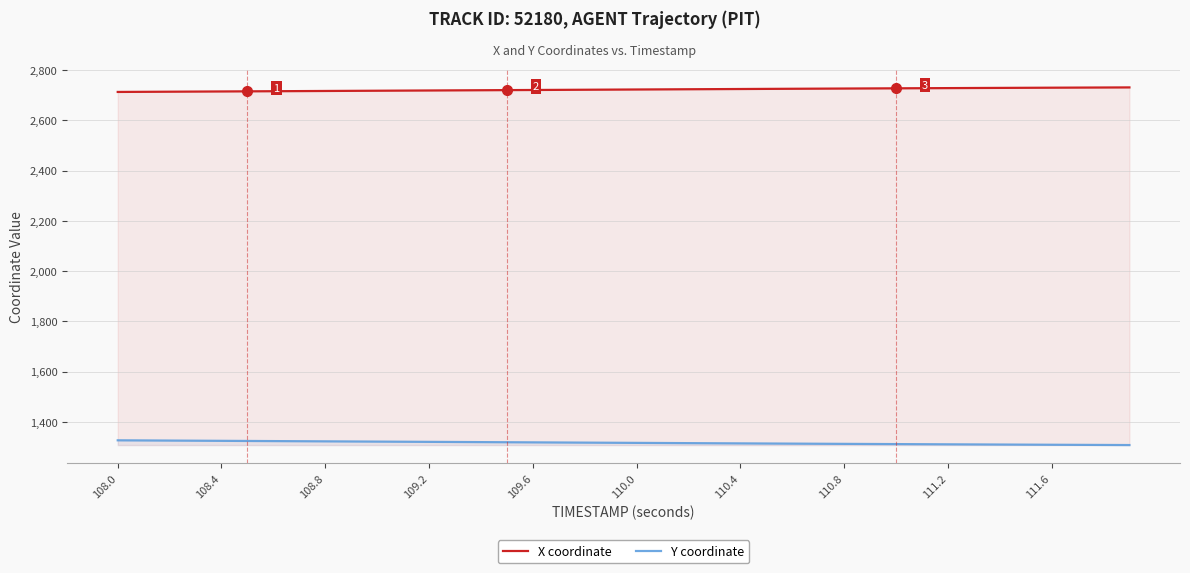

Which series has the largest total across all categories?

X coordinate